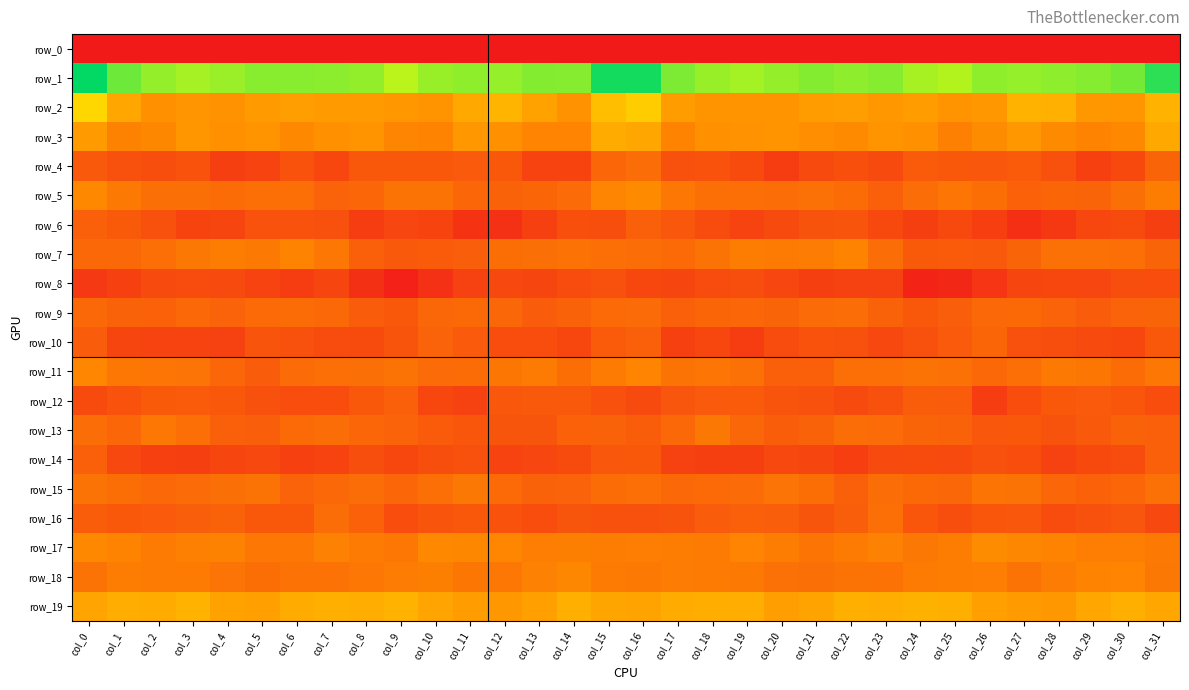

Rank the series at col_11 from lowest to highest value.

row_0, row_6, row_8, row_12, row_14, row_13, row_16, row_4, row_10, row_7, row_5, row_9, row_11, row_18, row_15, row_17, row_3, row_19, row_2, row_1